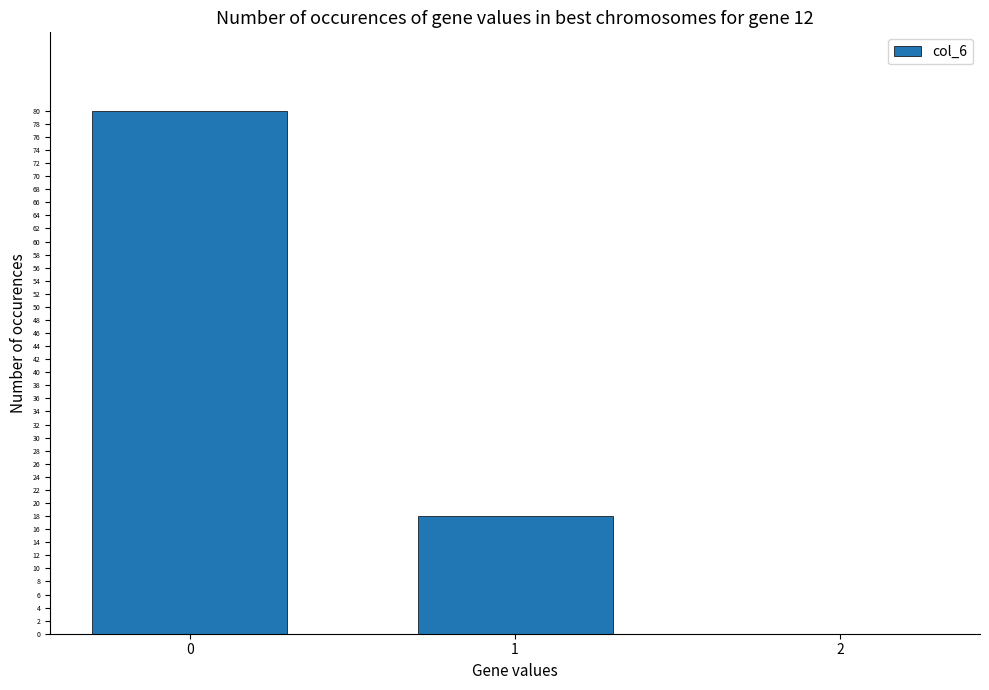

How many positive values are there?

2